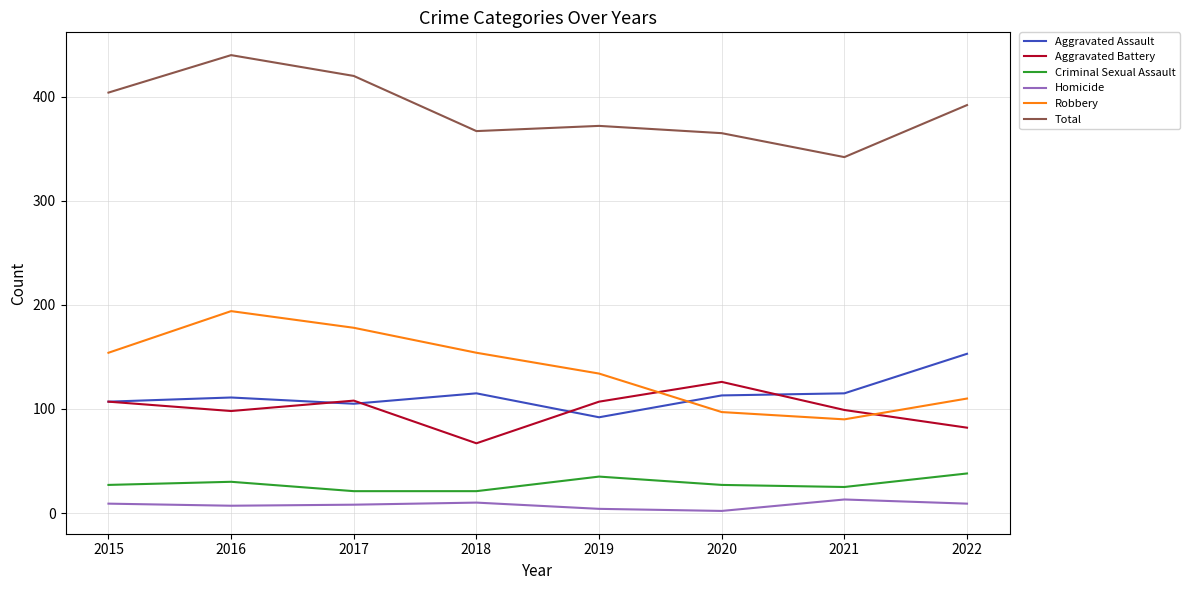

What is the difference between the maximum and second lowest values in the Robbery series?

97